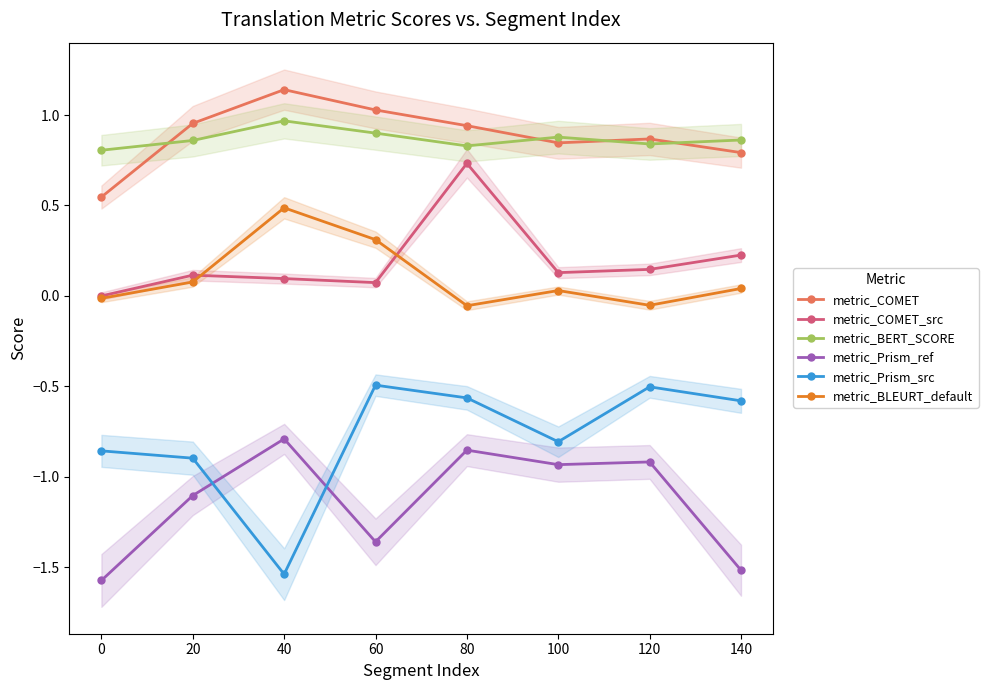

True or false: metric_COMET and metric_Prism_ref intersect in this chart.

False